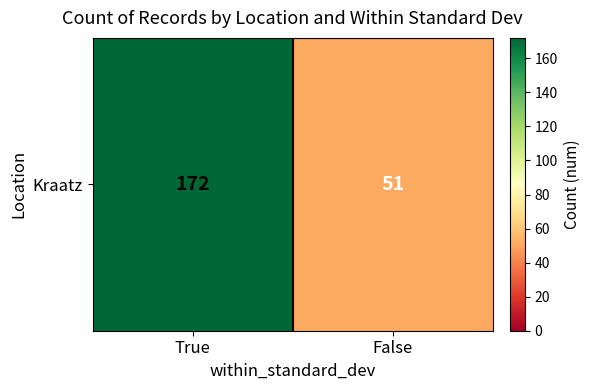

What is the minimum value shown in the chart?

51